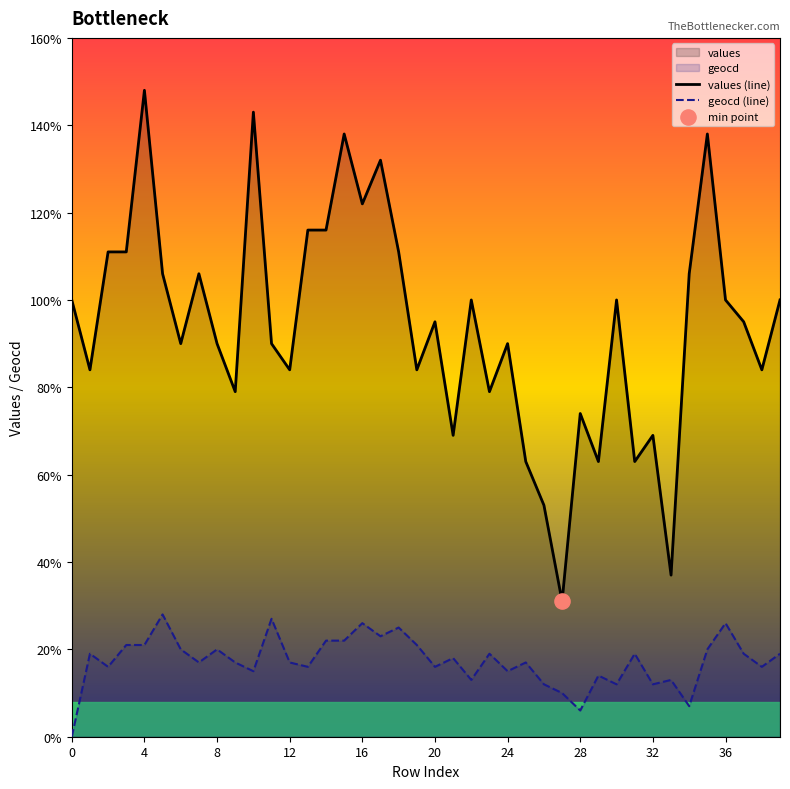

Which series has the widest spread of Y values?

values (line)